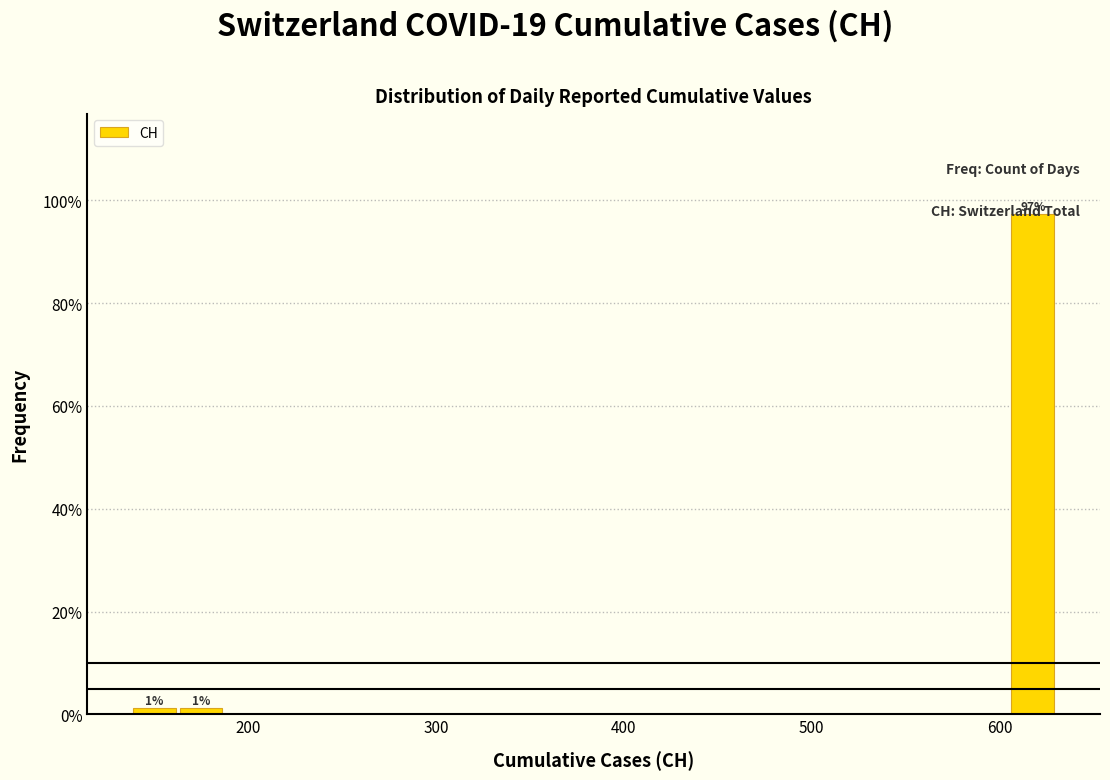

Read against the x-axis, roughly where is the centre of the tallest bar?

620